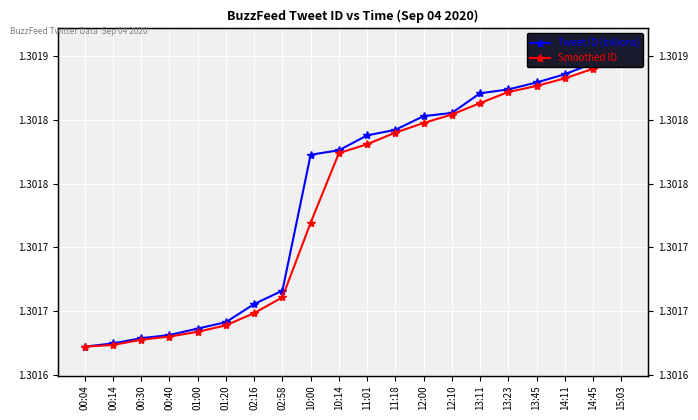

What is the total value across all series at 13:45?

2.6